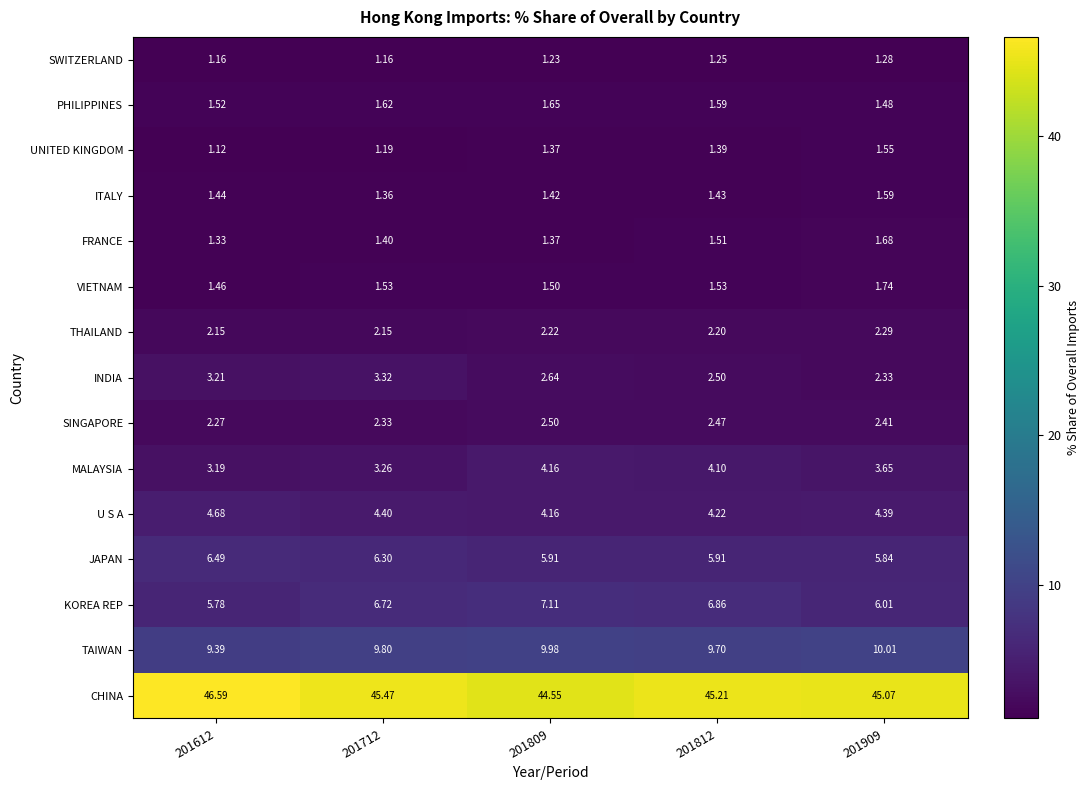

Which series has the largest range (max minus min)?

CHINA